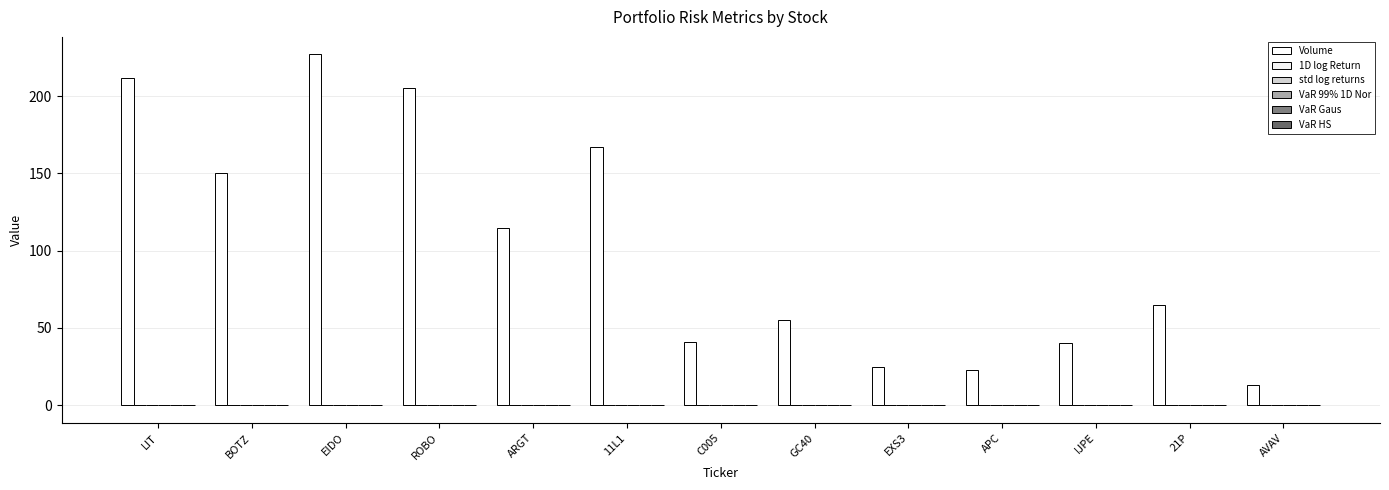

What is the maximum value for std log returns?

0.1